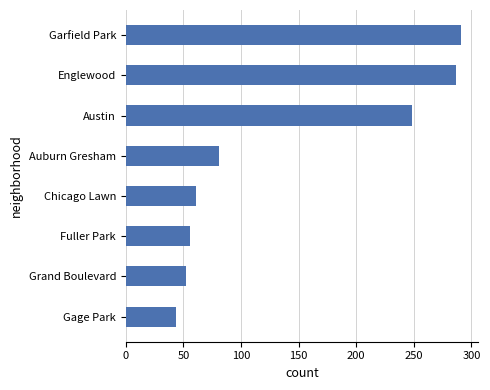

Reading bottom to top, what are all the values shown in this chart?

Gage Park=44	Grand Boulevard=52	Fuller Park=56	Chicago Lawn=61	Auburn Gresham=81	Austin=248	Englewood=287	Garfield Park=291